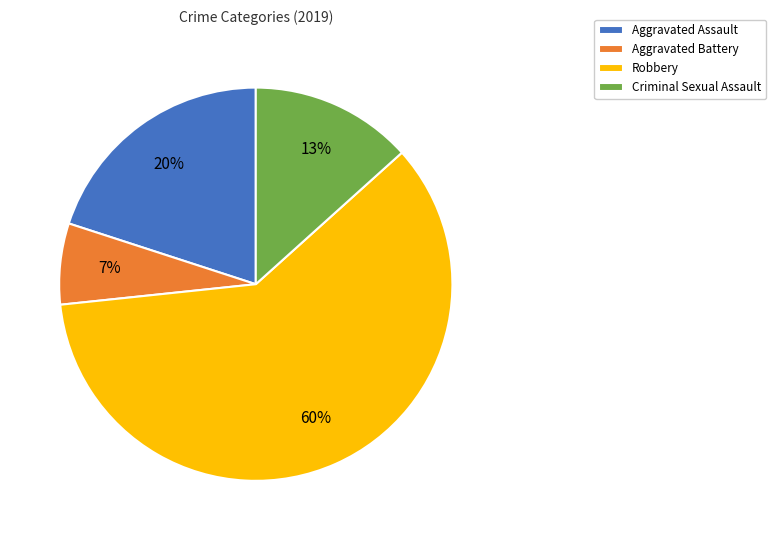

Approximately how many times larger is the value at Aggravated Battery compared to Aggravated Assault?

0.3